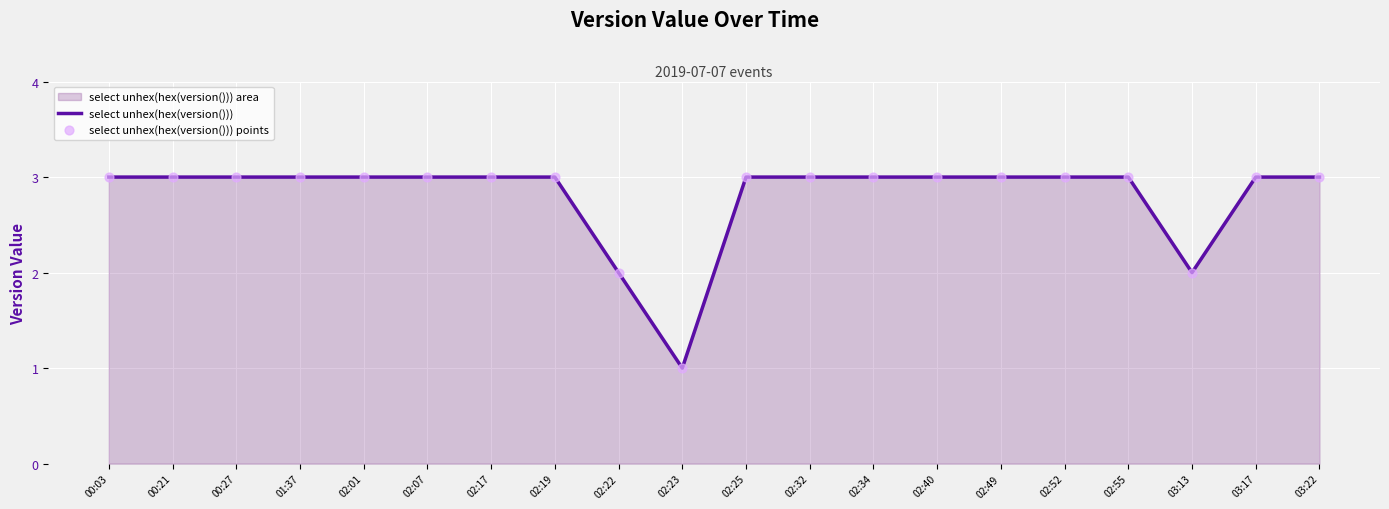

Is the value of select unhex(hex(version())) points at 00:21 greater than the value of select unhex(hex(version())) at 01:37?

No